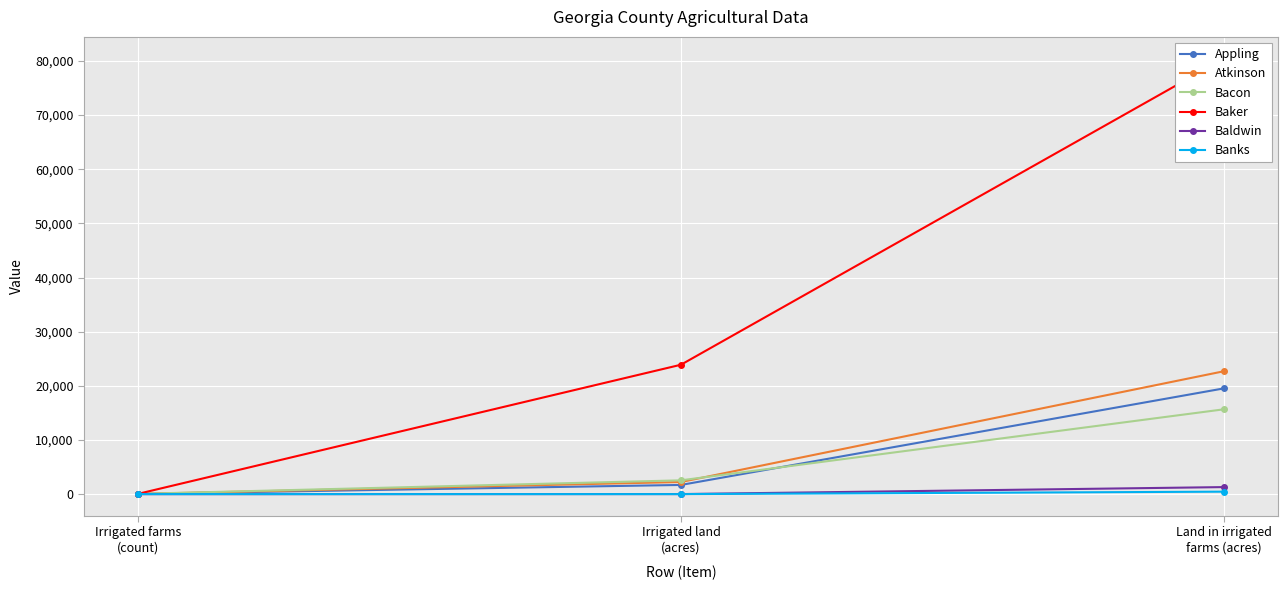

The value of Baldwin at Land in irrigated
farms (acres) is 2124. True or false?

False